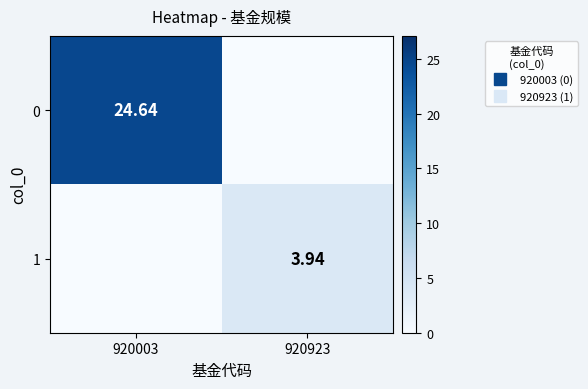

Rank the series by their average value, from lowest to highest.

1, 0